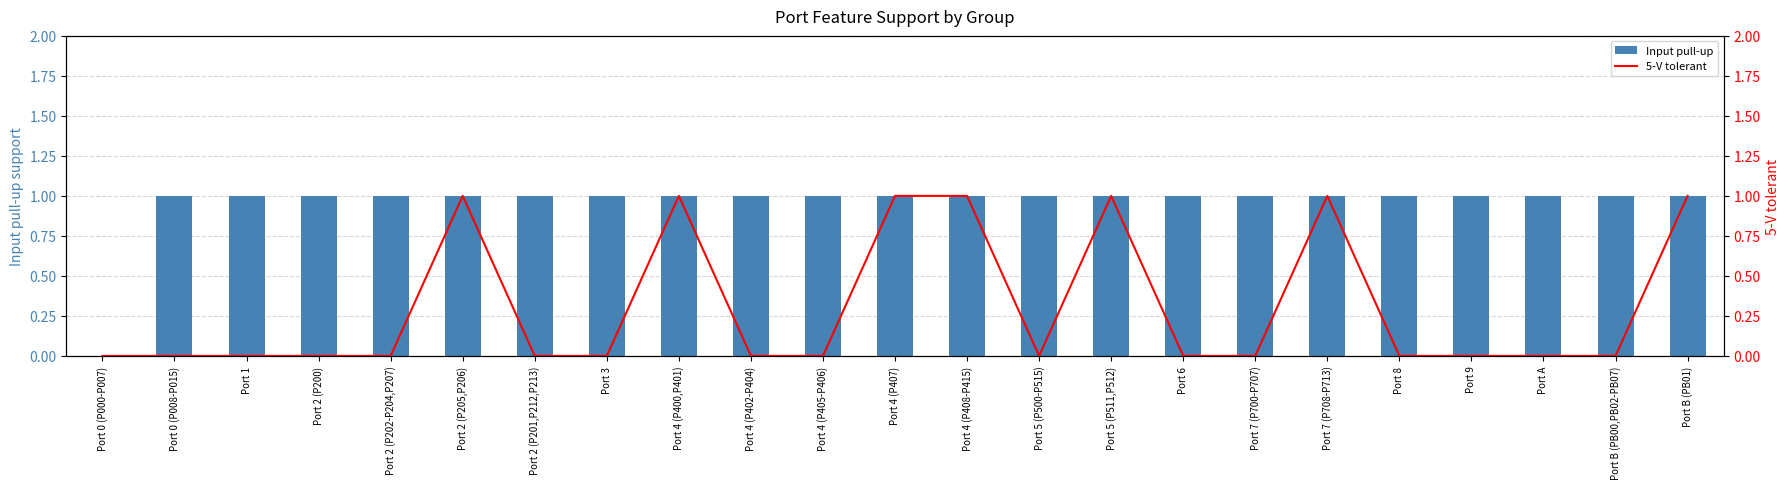

What is the highest value of the Input pull-up series?

1